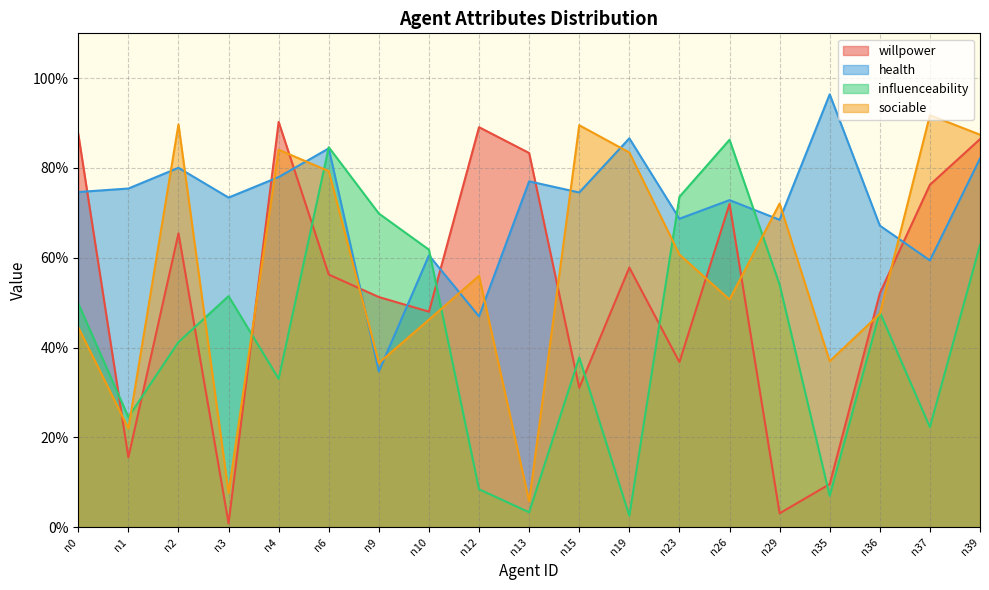

Does the chart display data point markers on the line(s)?

No